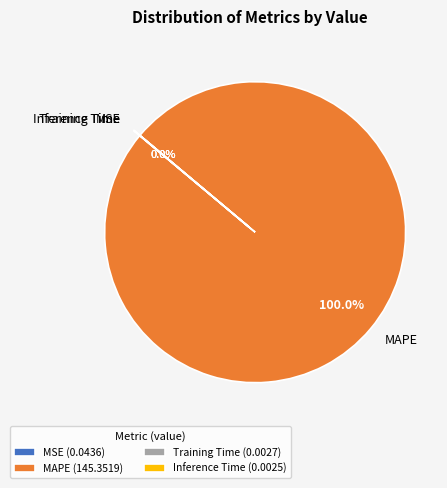

Is there any slice that represents more than half of the pie?

Yes